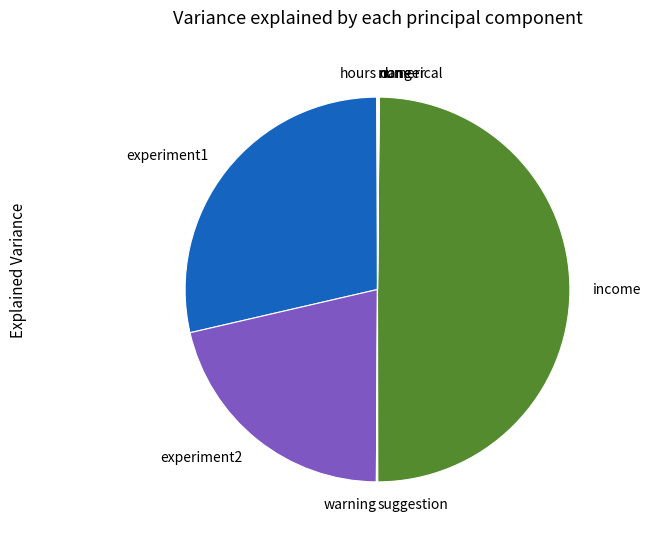

Approximately how many times larger is the value at experiment1 compared to experiment2?

1.3